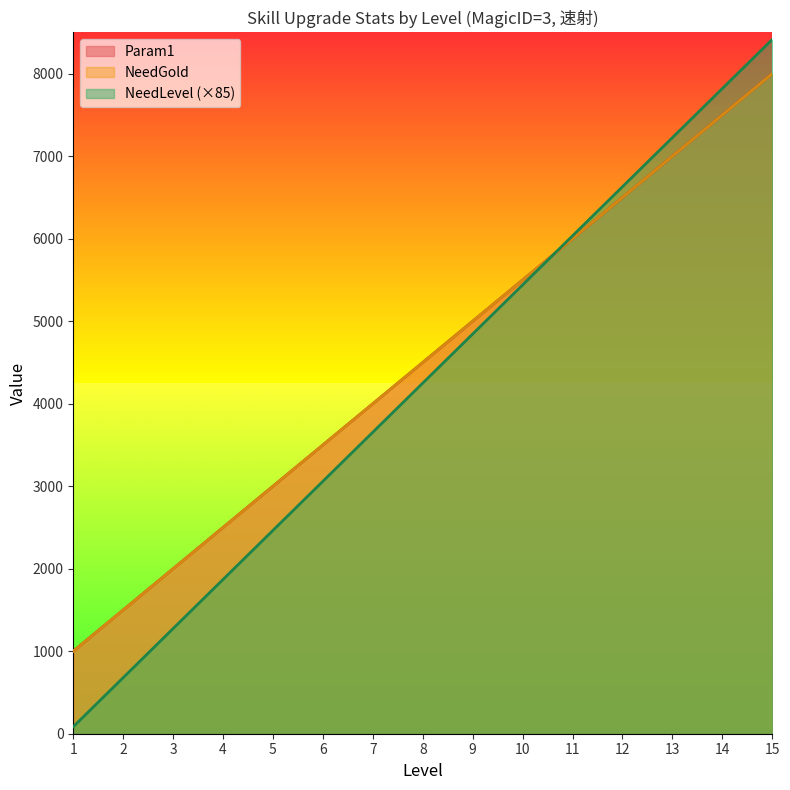

Which series has the largest total across all categories?

Param1